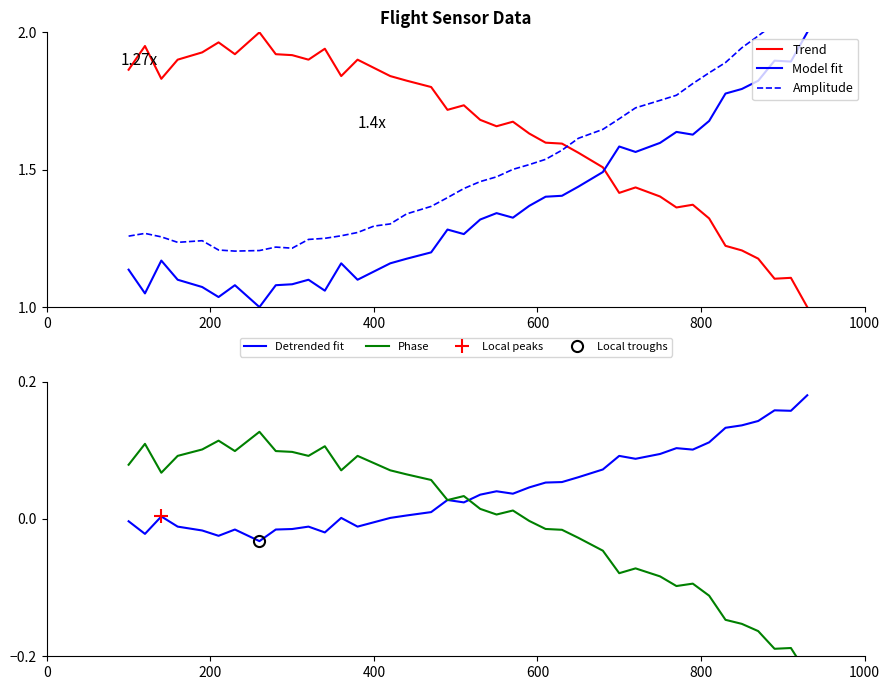

True or false: Phase and Amplitude cross at least once.

False